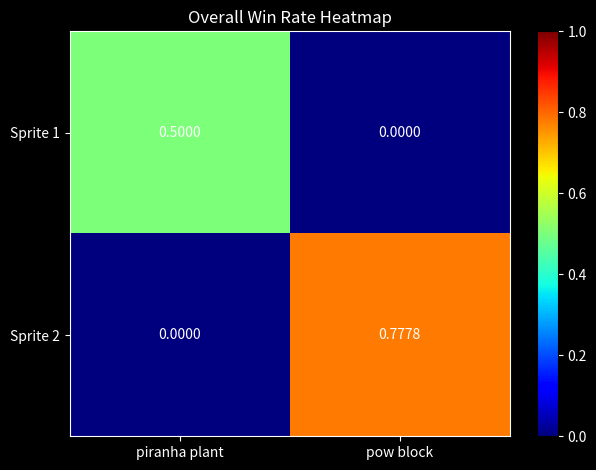

Where is Sprite 2 nearest to the value 0?

piranha plant